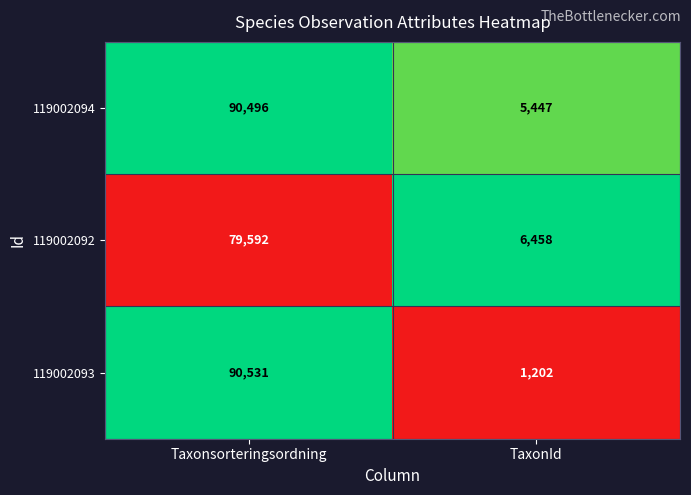

Reading left to right, list all the values displayed in this chart.

119002094: 90496	5447
119002092: 79592	6458
119002093: 90531	1202